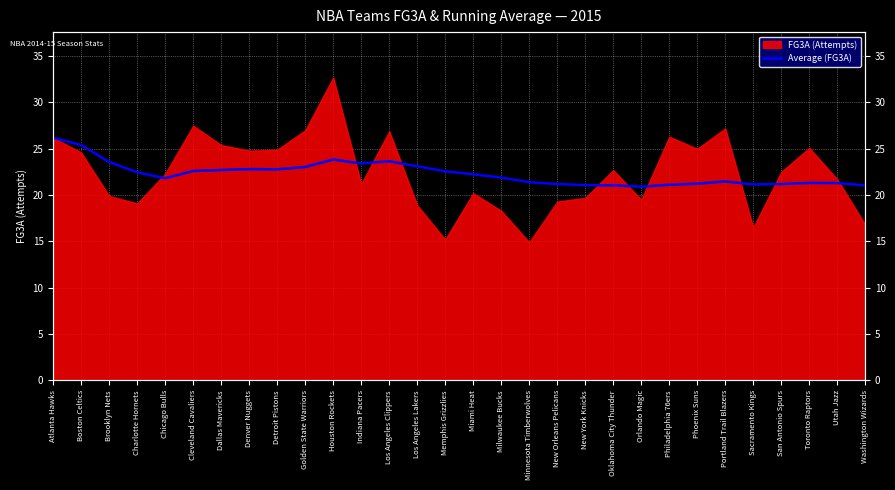

At which label does the data first exceed 22?

Atlanta Hawks